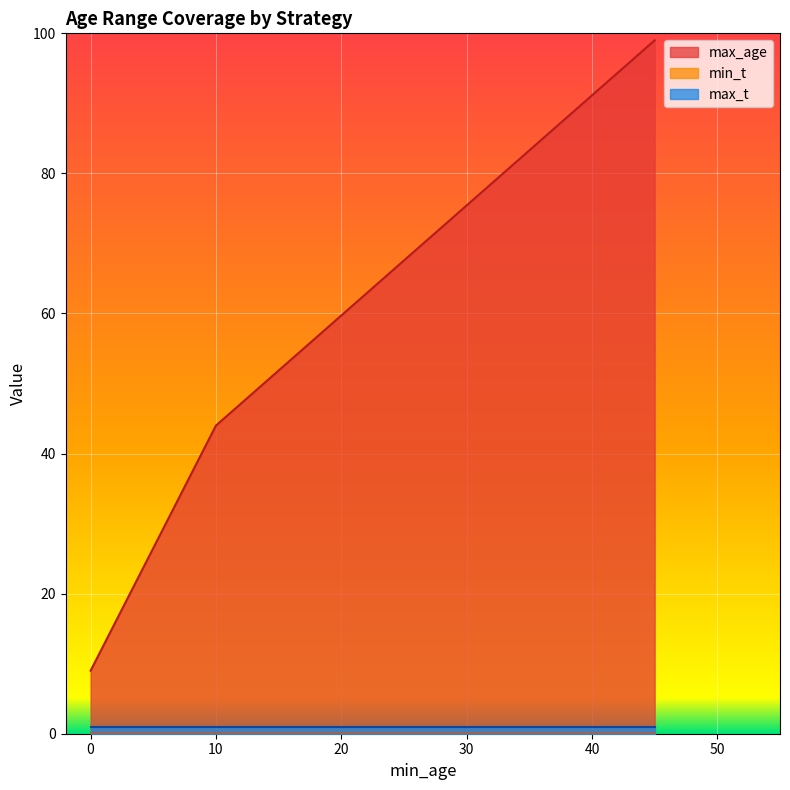

What are all the series names shown in the legend?

max_age, min_t, max_t